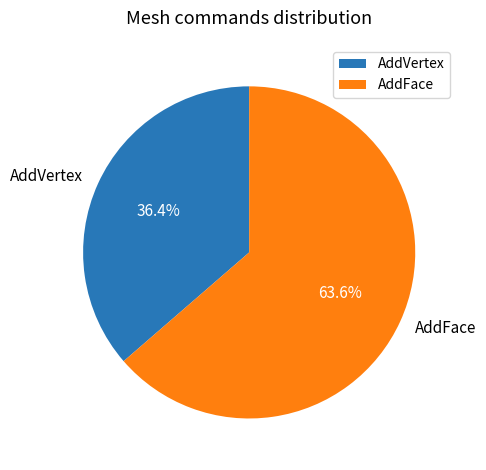

To the nearest percent, what is the difference between the AddFace and AddVertex slice percentages?

27%